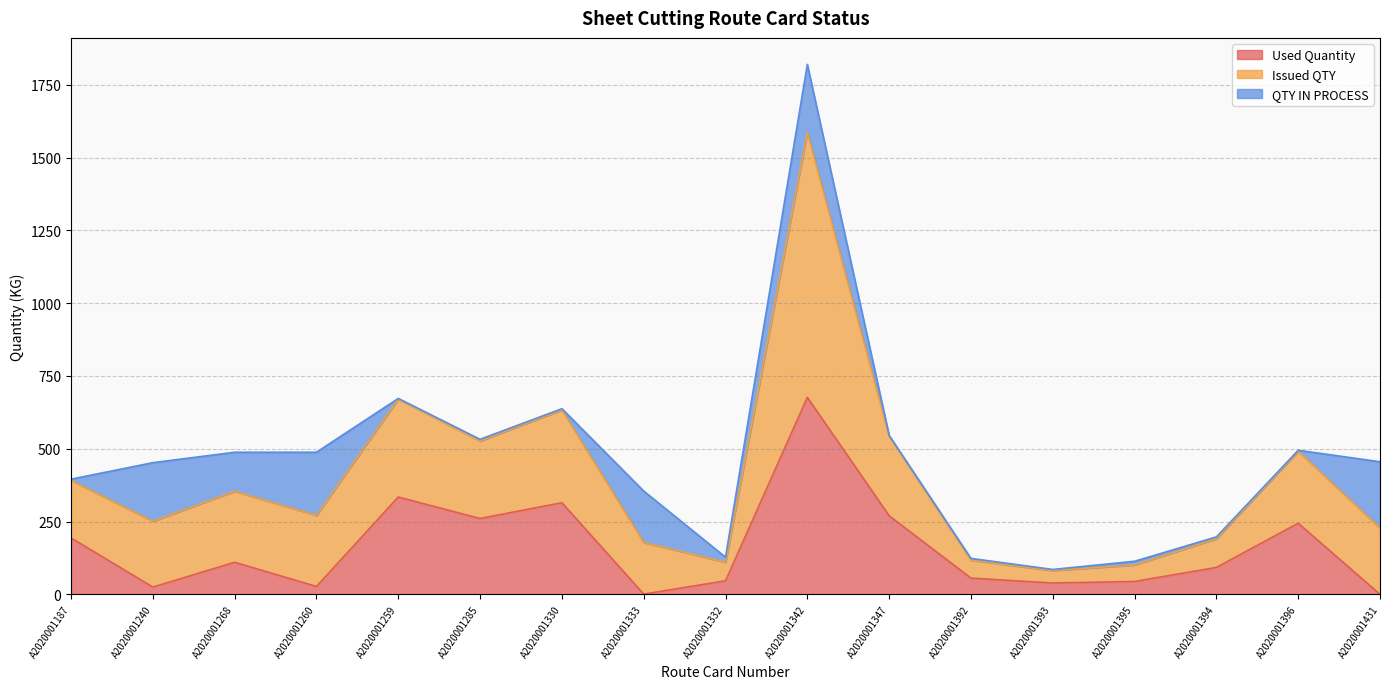

In Used Quantity, how many points are higher than both neighbors (excluding endpoints)?

5